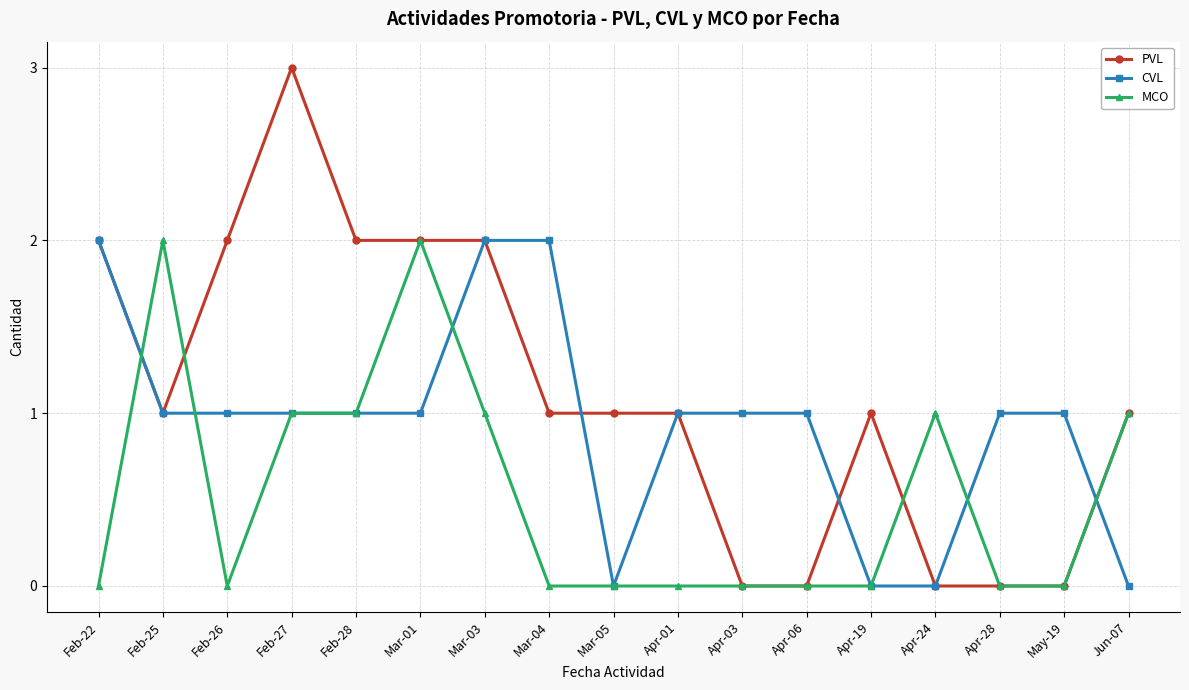

Which series has the largest total across all categories?

PVL